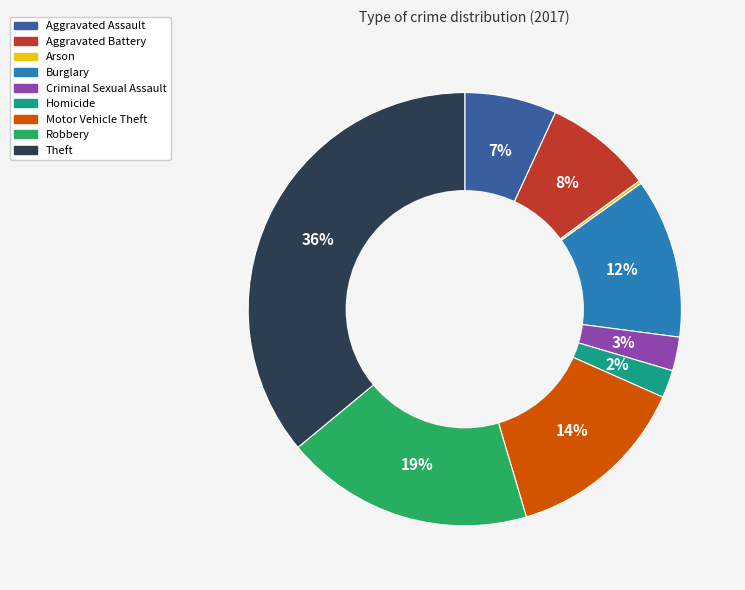

Is there any slice that represents more than half of the pie?

No